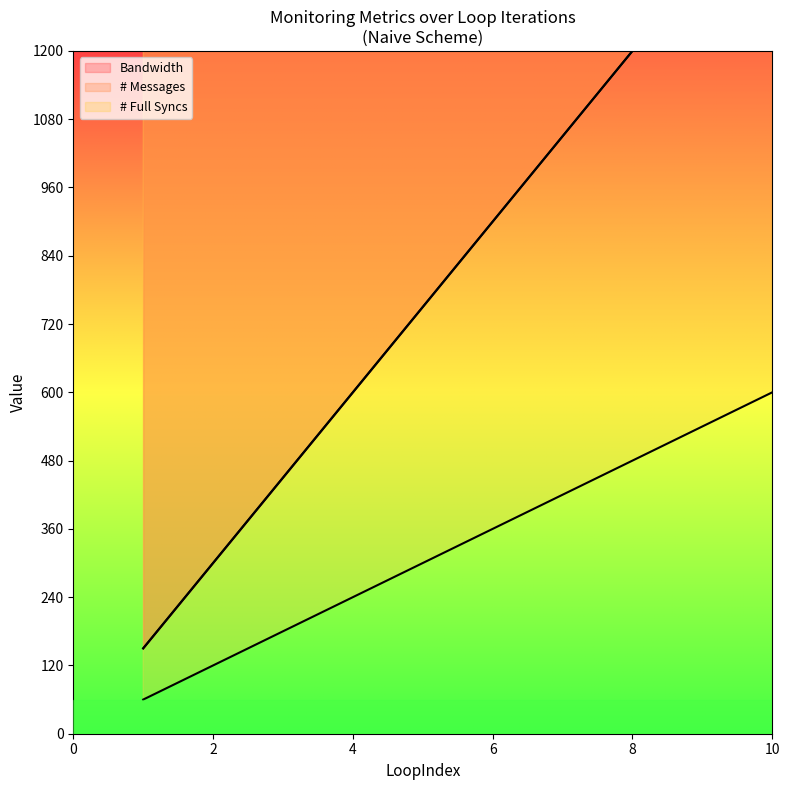

True or false: Bandwidth and # Full Syncs intersect in this chart.

False